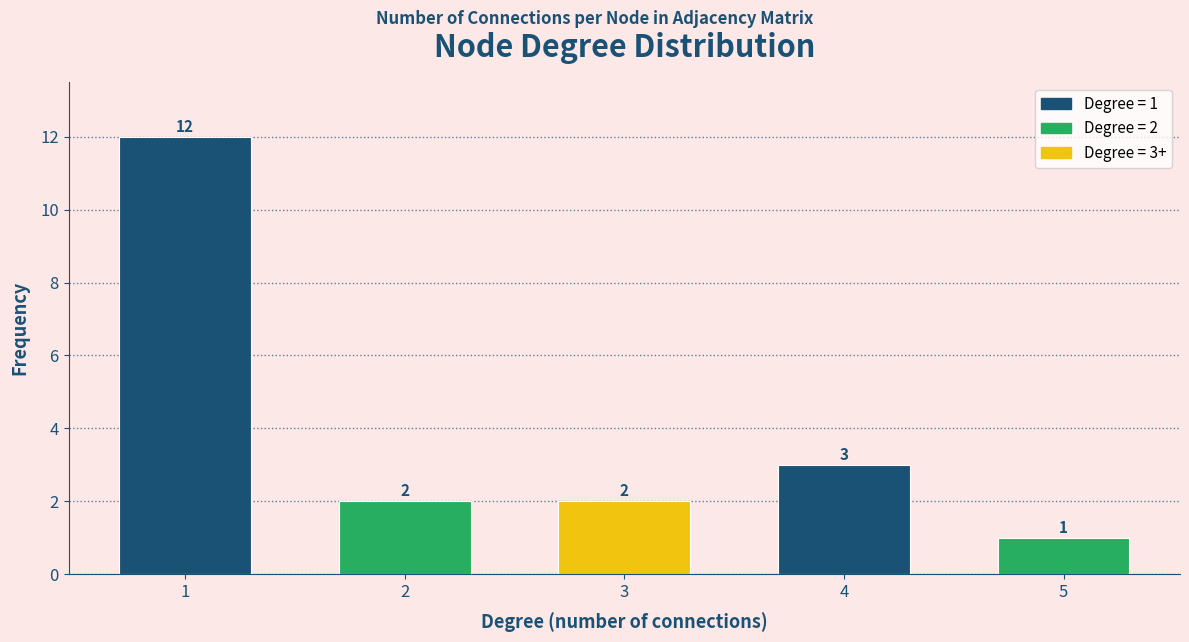

Reading left to right, list all the values displayed in this chart.

1=12	2=2	3=2	4=3	5=1